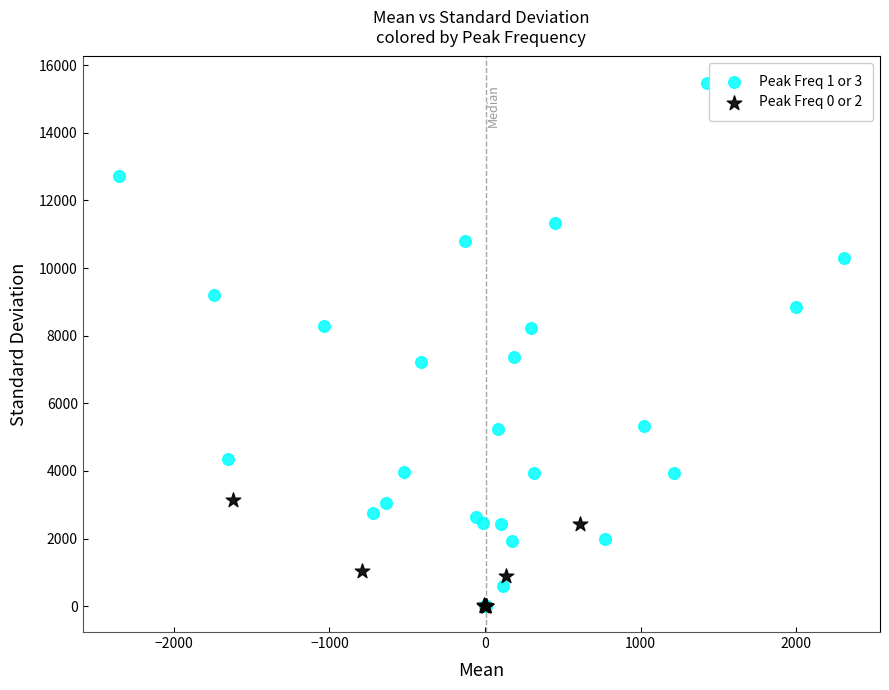

Which series has the widest spread of Y values?

Peak Freq 1 or 3